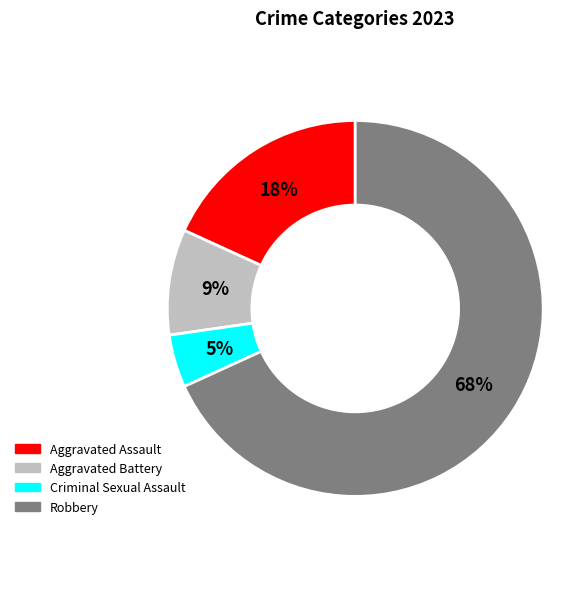

True or false: Aggravated Battery accounts for 22% of the total.

False